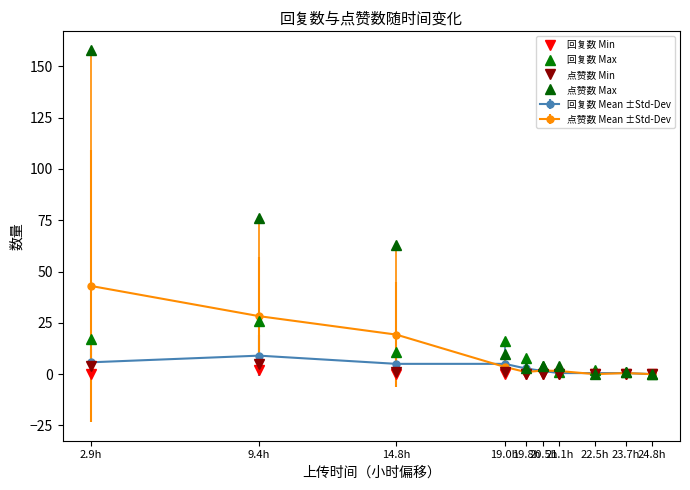

List the labels in order of 回复数 Max value, smallest first.

24.8h, 21.1h, 23.7h, 22.5h, 20.5h, 19.8h, 14.8h, 19.0h, 2.9h, 9.4h